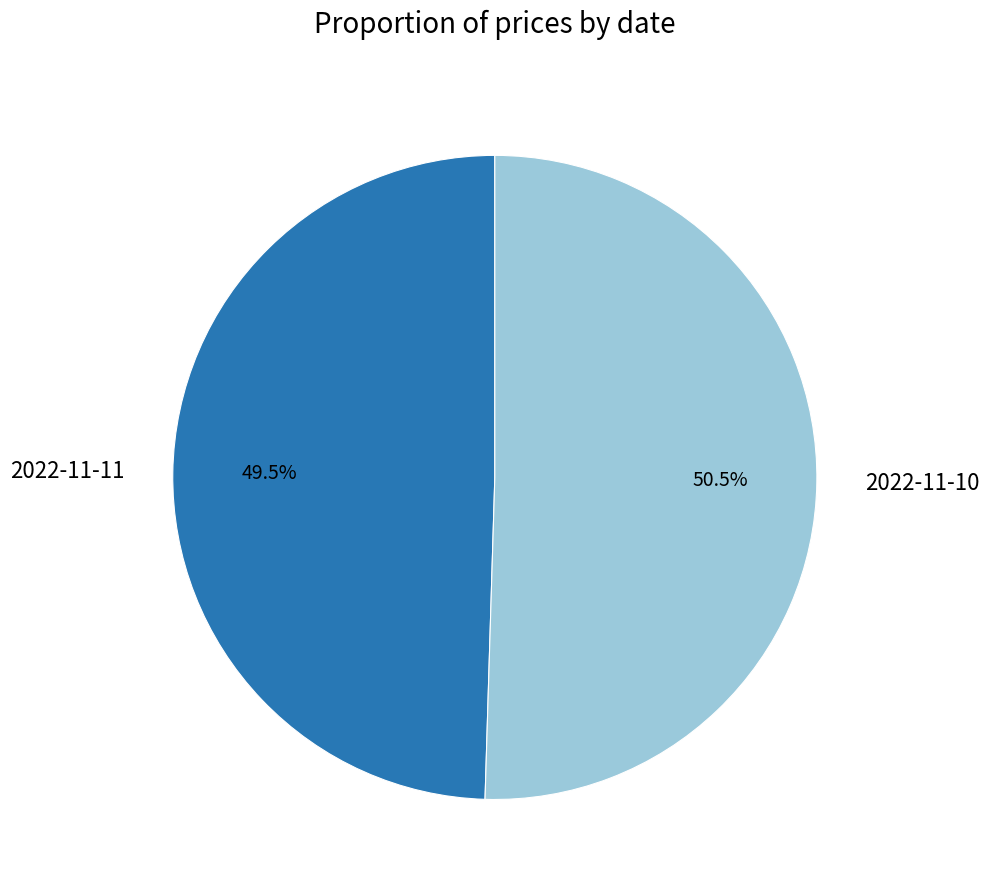

What is the majority slice?

2022-11-10